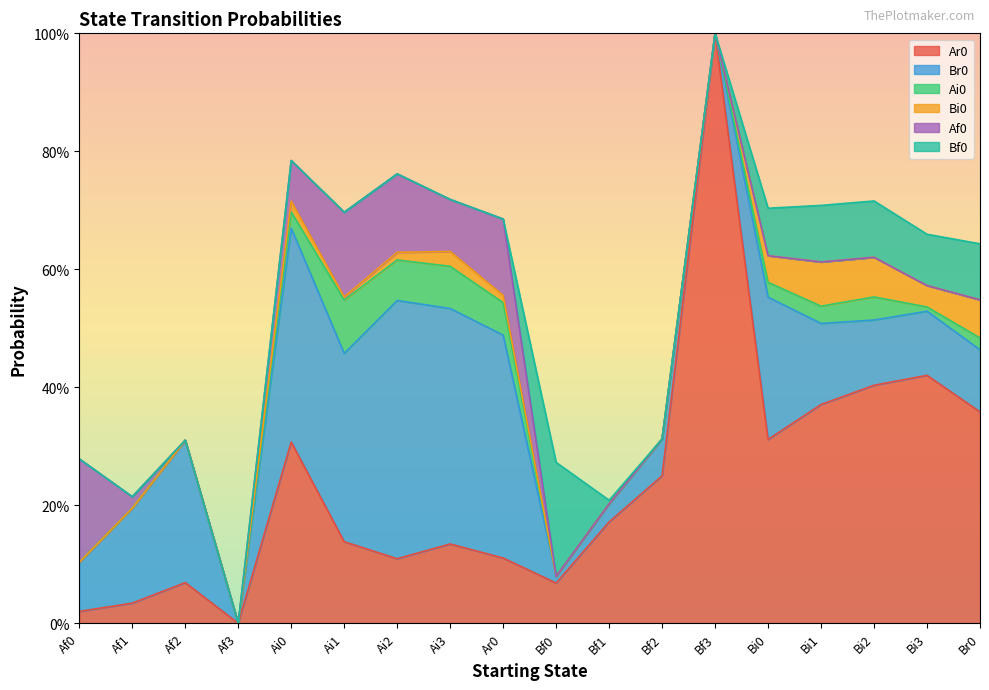

Between Af0 and Bi2, which is larger?

Bi2